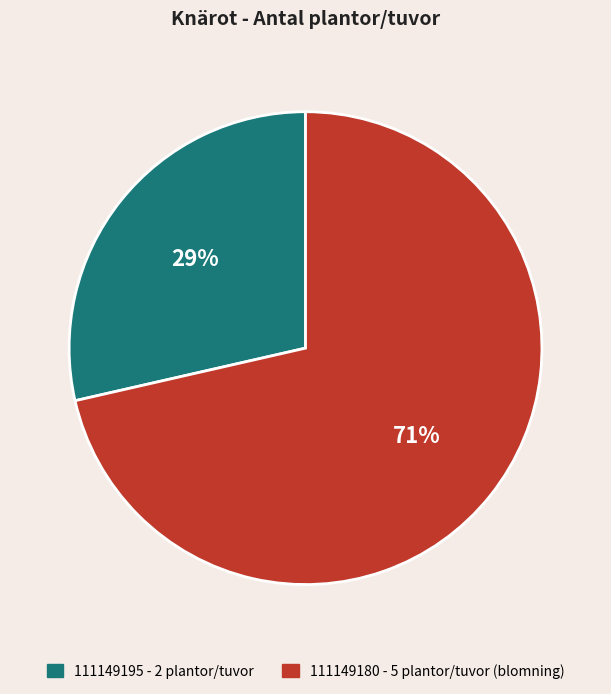

To the nearest percent, what is the combined percentage of 111149180 and 111149195?

100%